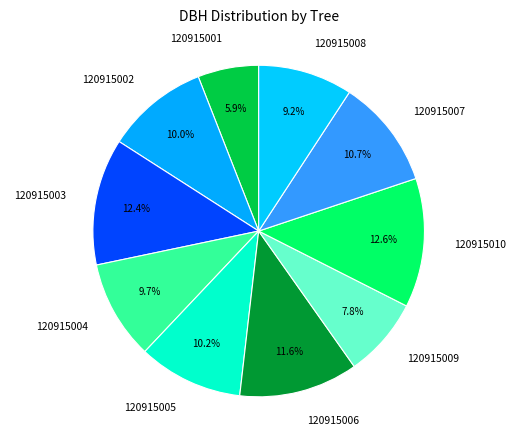

What percentage is the 120915007 slice, to the nearest percent?

11%